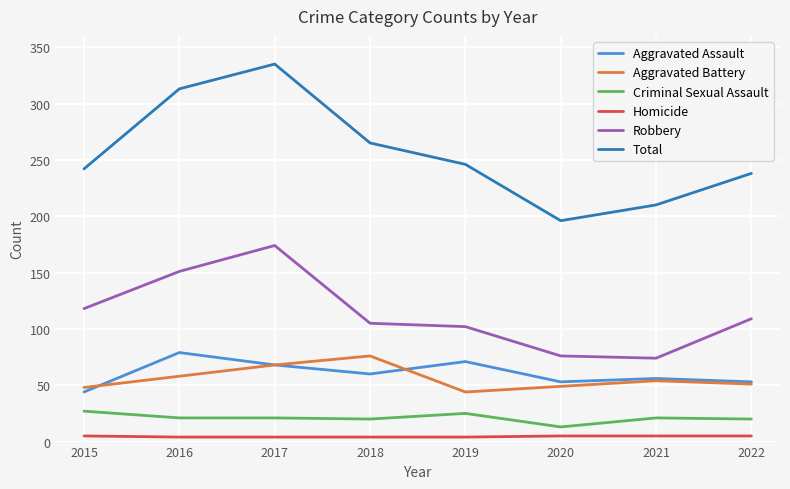

What is the maximum value for Homicide?

5